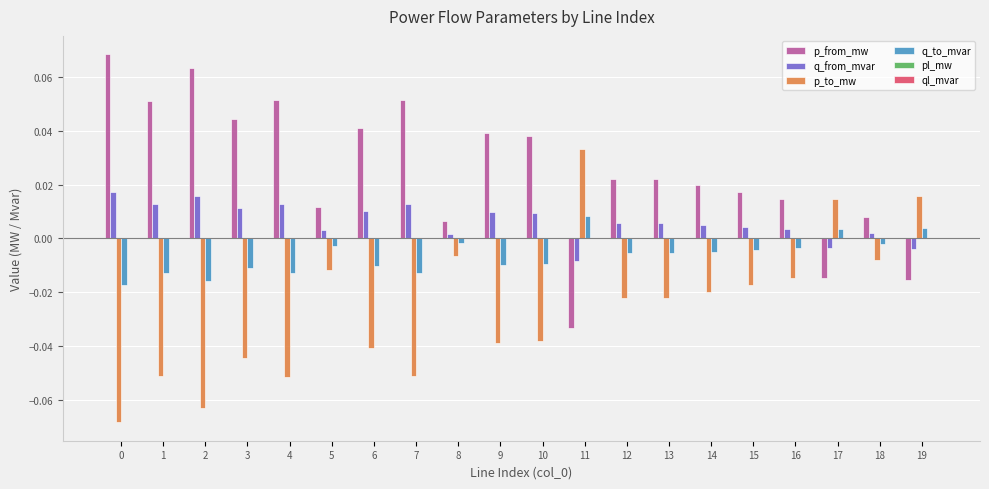

Is the value of p_from_mw at 6 greater than the value of q_to_mvar at 3?

Yes